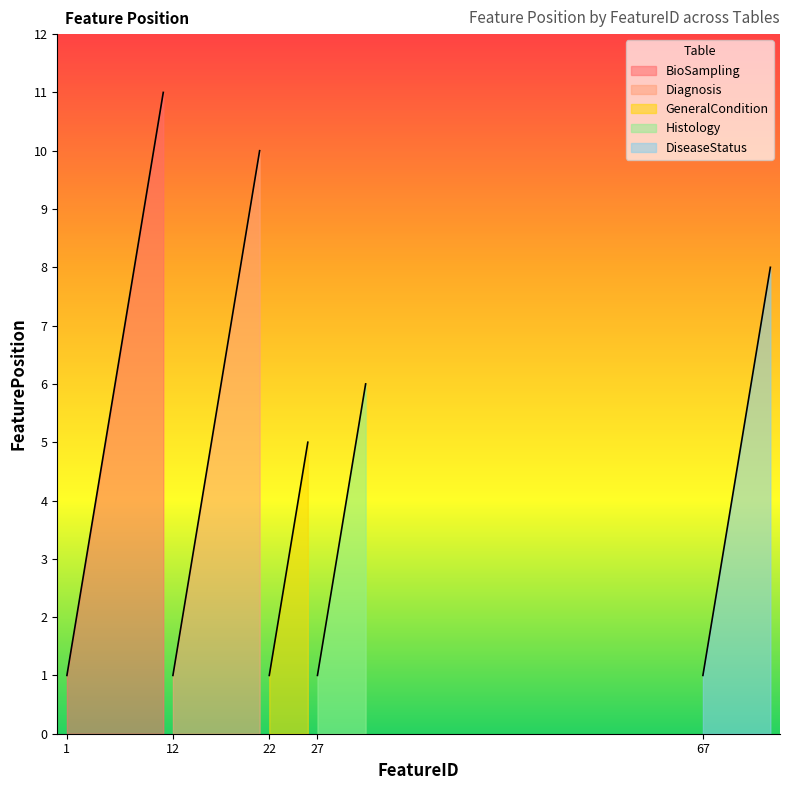

Which has a higher value, 0 or 5?

5